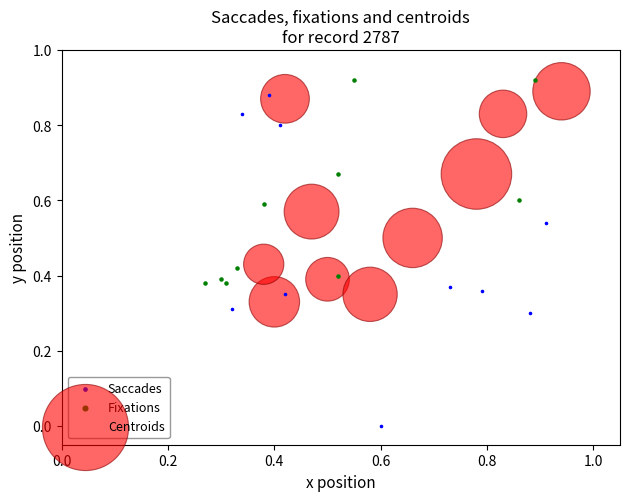

Which series contains the lowest Y value?

Saccades